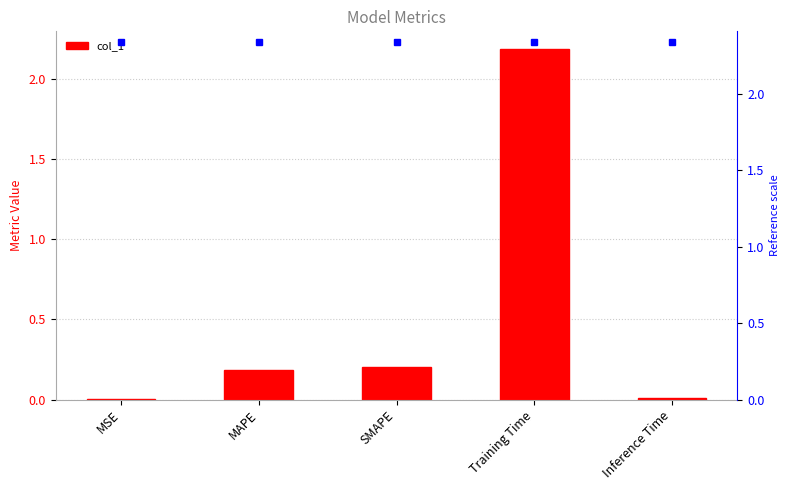

At which category does the chart reach its minimum across all series?

MSE